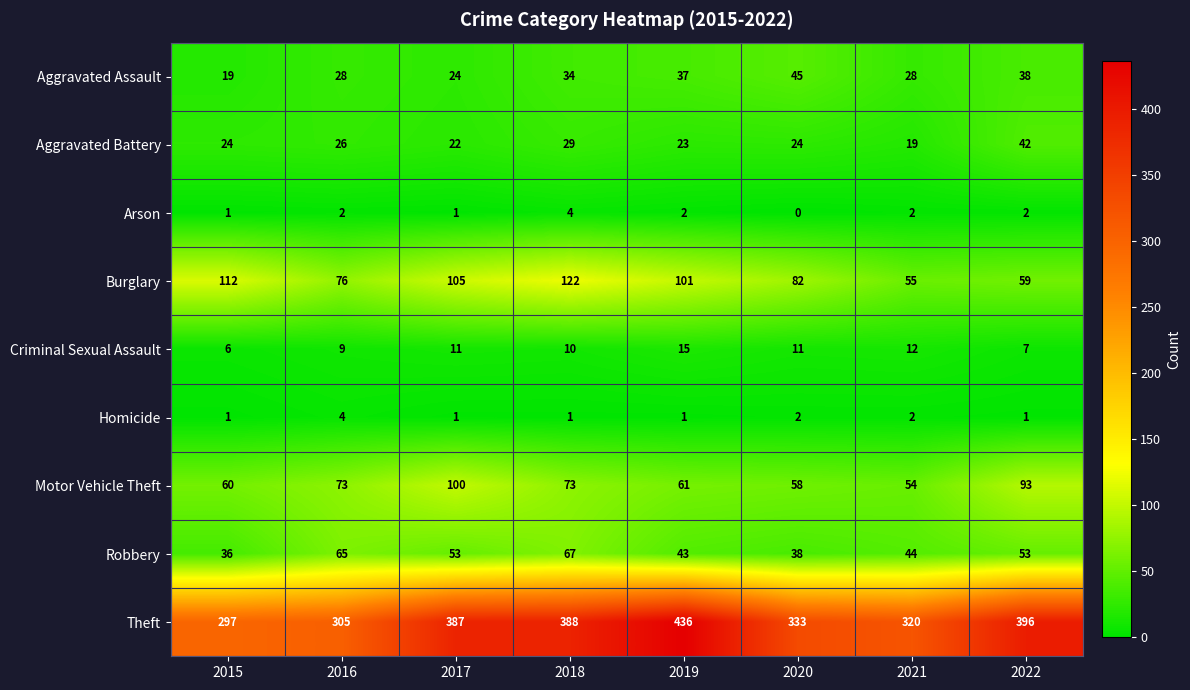

Rank the series at 2019 from highest to lowest value.

Theft, Burglary, Motor Vehicle Theft, Robbery, Aggravated Assault, Aggravated Battery, Criminal Sexual Assault, Arson, Homicide